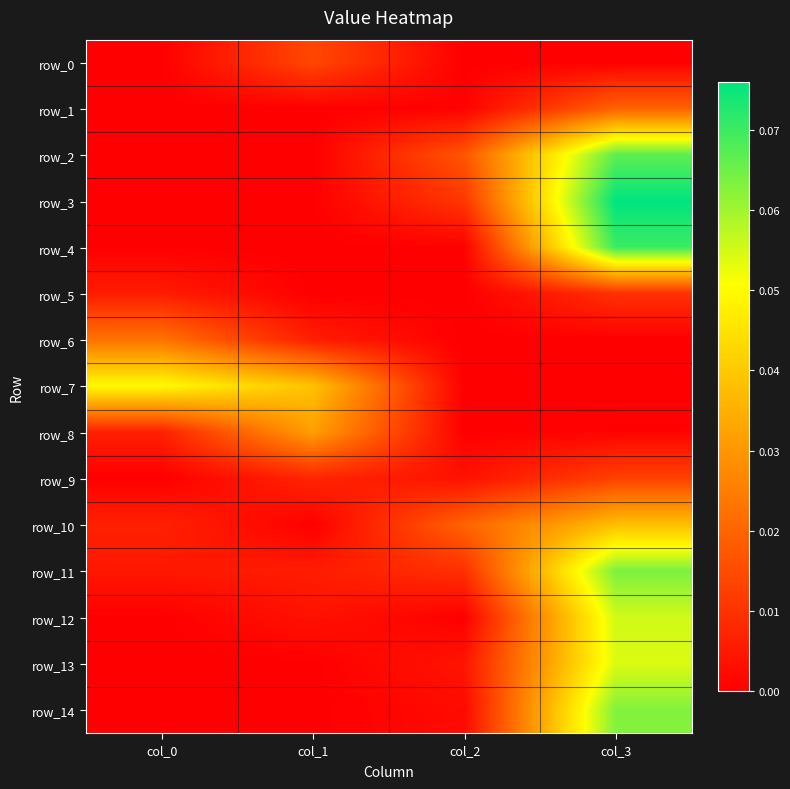

List the labels in order of row_7 value, smallest first.

col_2, col_3, col_1, col_0